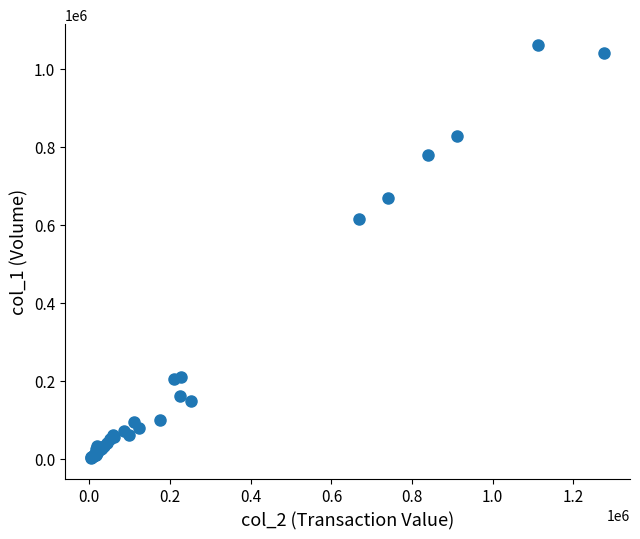

What Y value in the scatter plot is closest to 531750?

614000